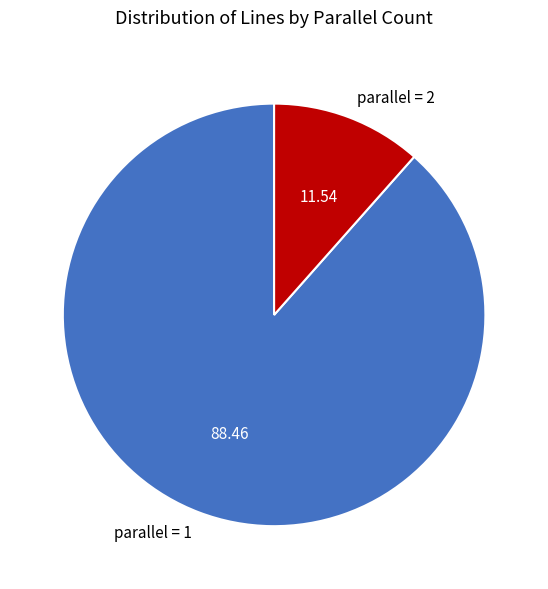

Is the sum of parallel = 1 and parallel = 2 greater than half?

Yes